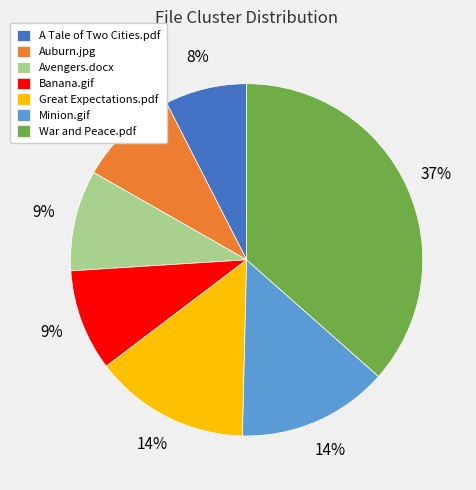

To the nearest percent, what is the combined percentage of War and Peace.pdf and Avengers.docx?

46%